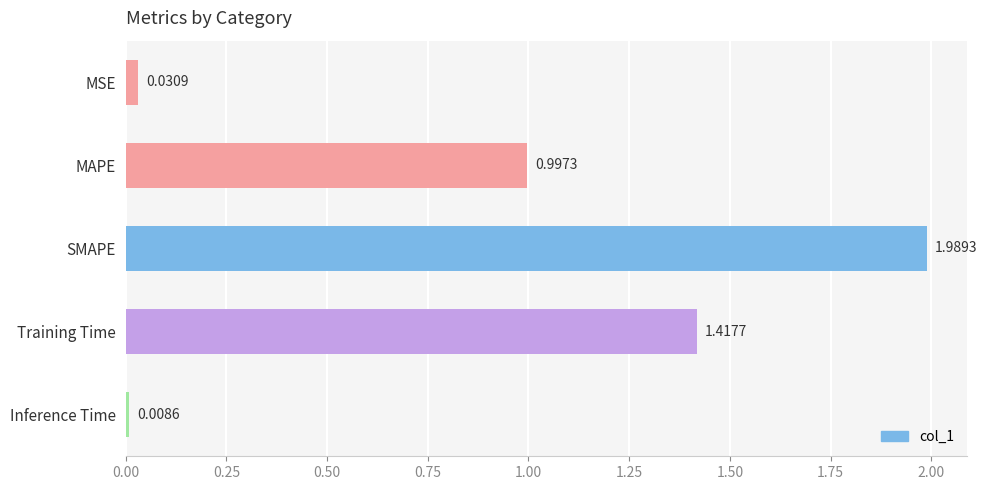

Between Training Time and Inference Time, which is larger?

Training Time